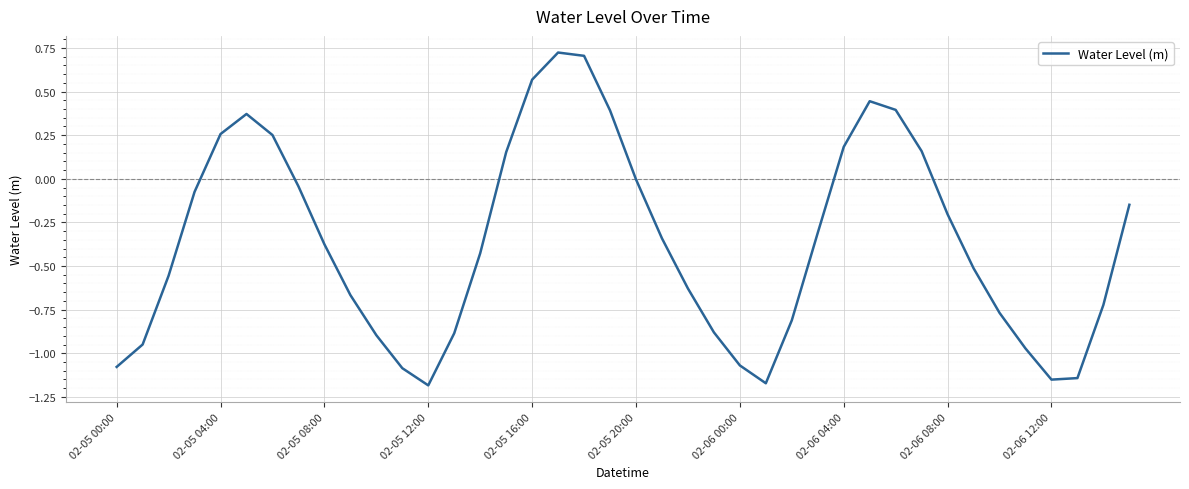

What is the difference between the maximum and minimum values?

1.9